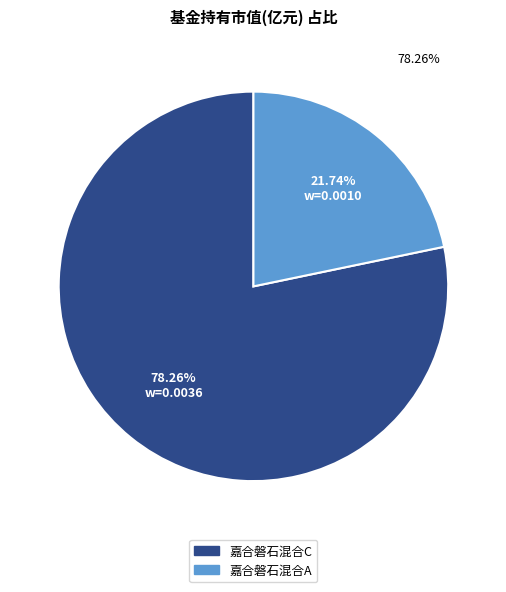

Is there any slice that represents more than half of the pie?

Yes